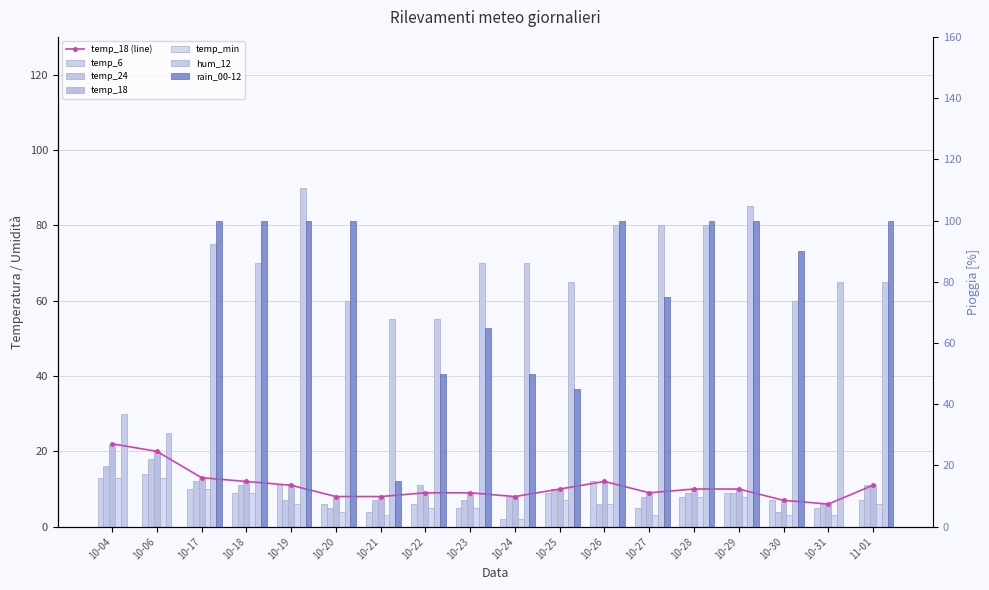

Between 10-17 and 10-23, which series saw the biggest shift?

rain_00-12